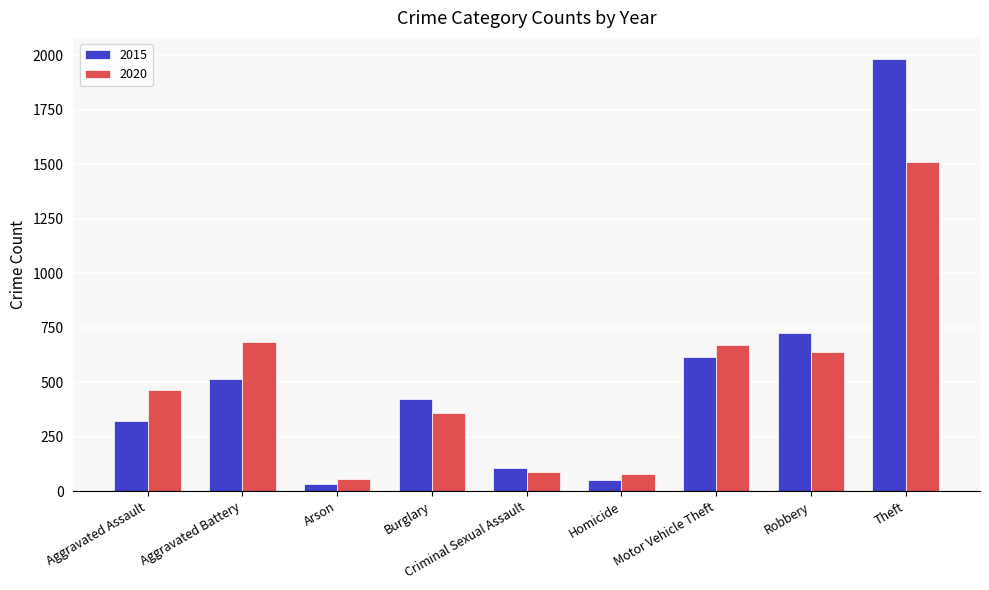

Rank the series by their maximum value, from highest to lowest.

2015, 2020